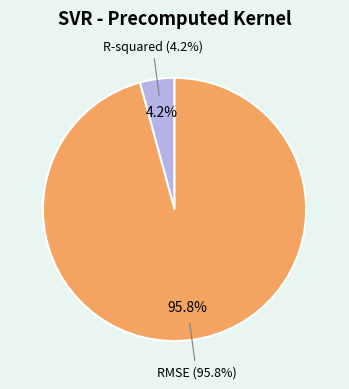

Rank the categories by value from lowest to highest.

R-squared, RMSE